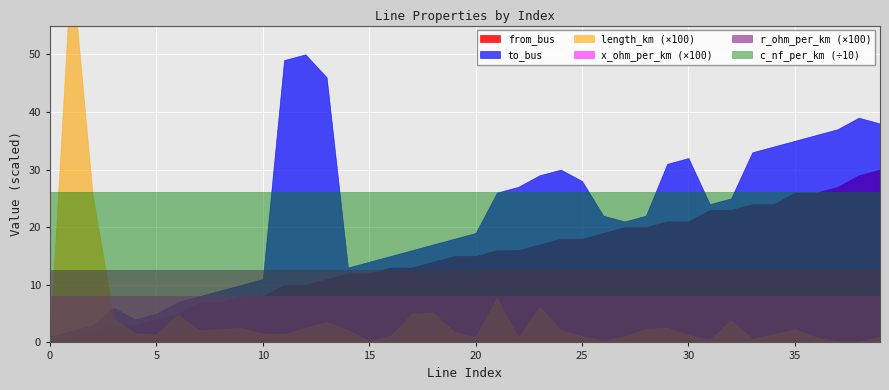

What value does the from_bus series have at 6?

5.0